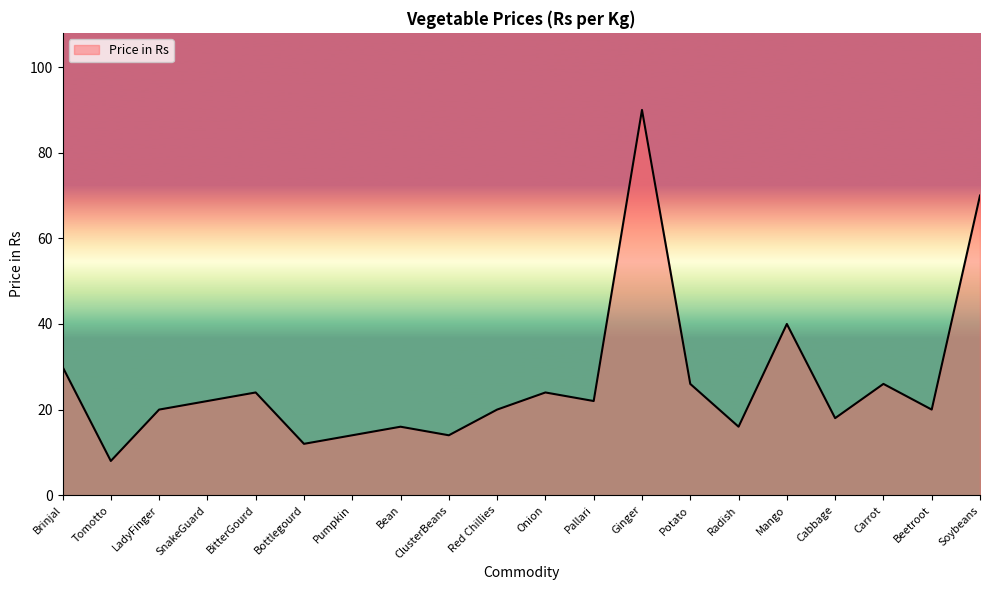

True or false: the data shows 37 at SnakeGuard.

False